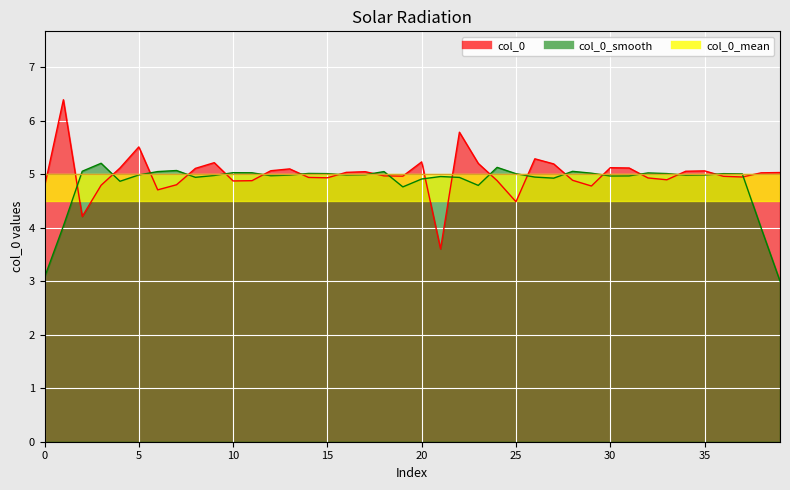

What is the sum of the col_0_smooth_line values at 25 and 29?

10.0